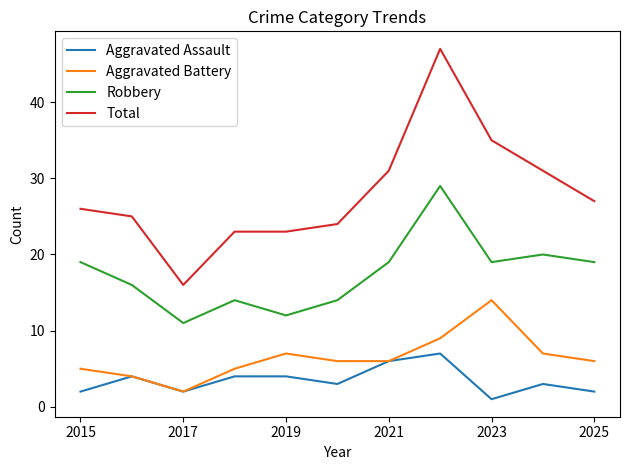

Which series has the largest total across all categories?

Total